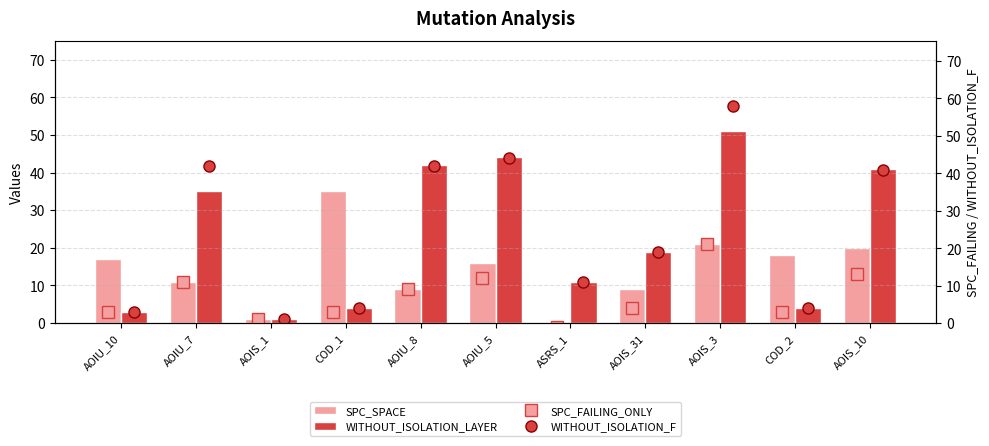

What is the average value of the SPC_FAILING_ONLY series?

7